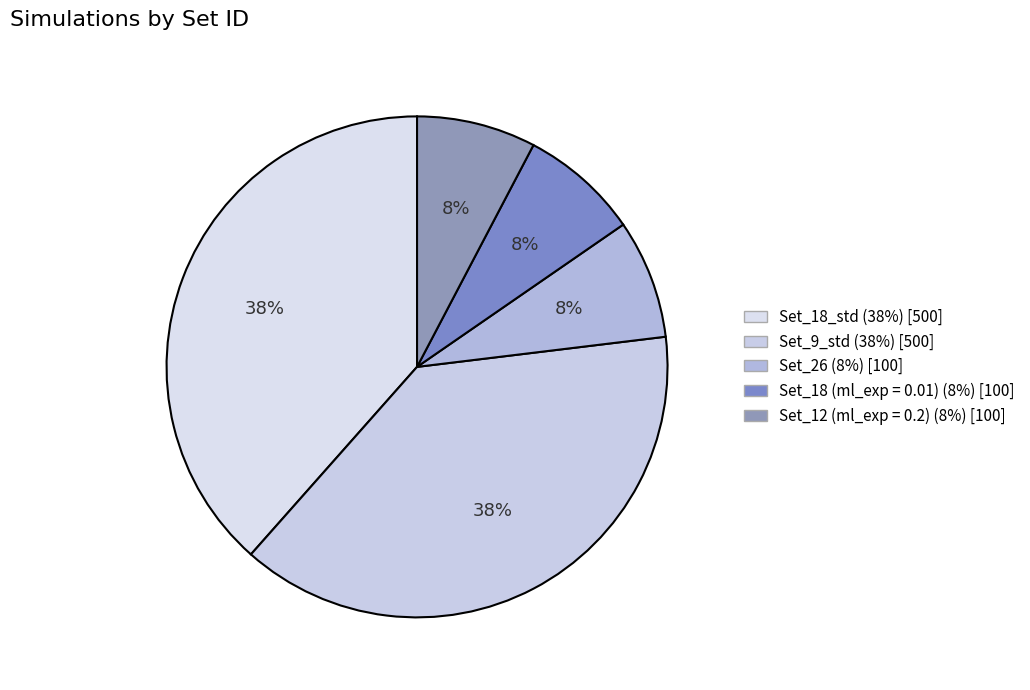

How many slices are in this pie chart?

5